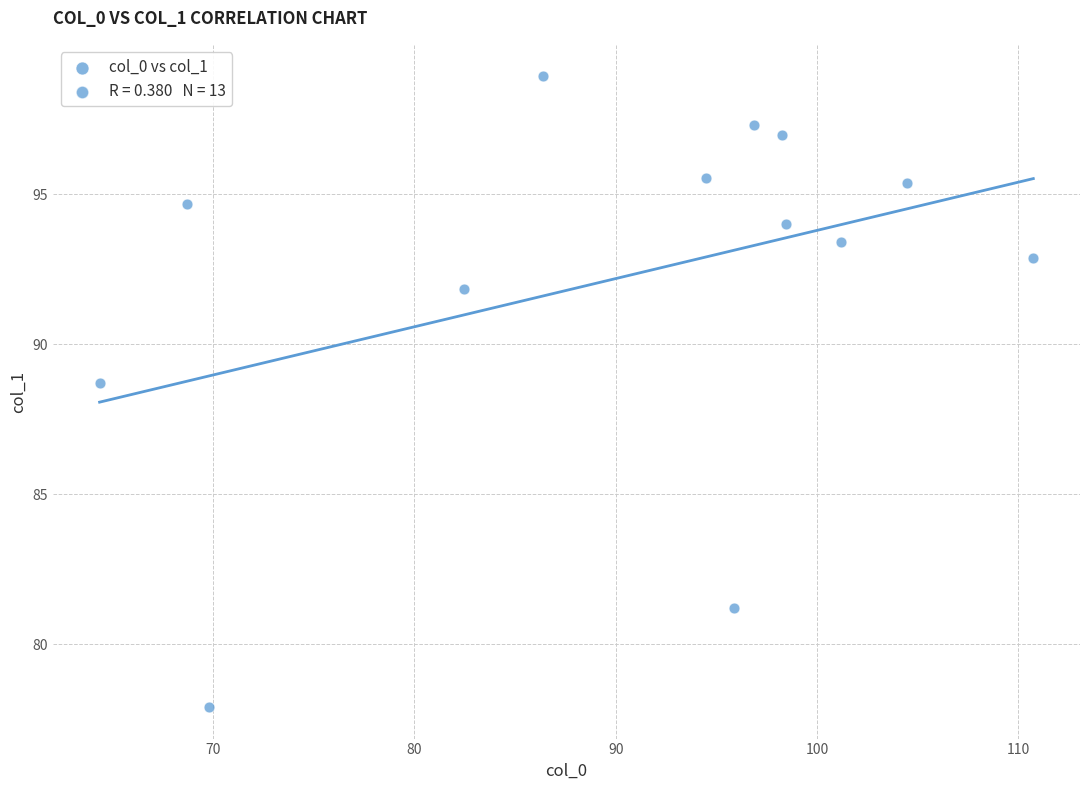

What Y value in the scatter plot is closest to 88?

88.7